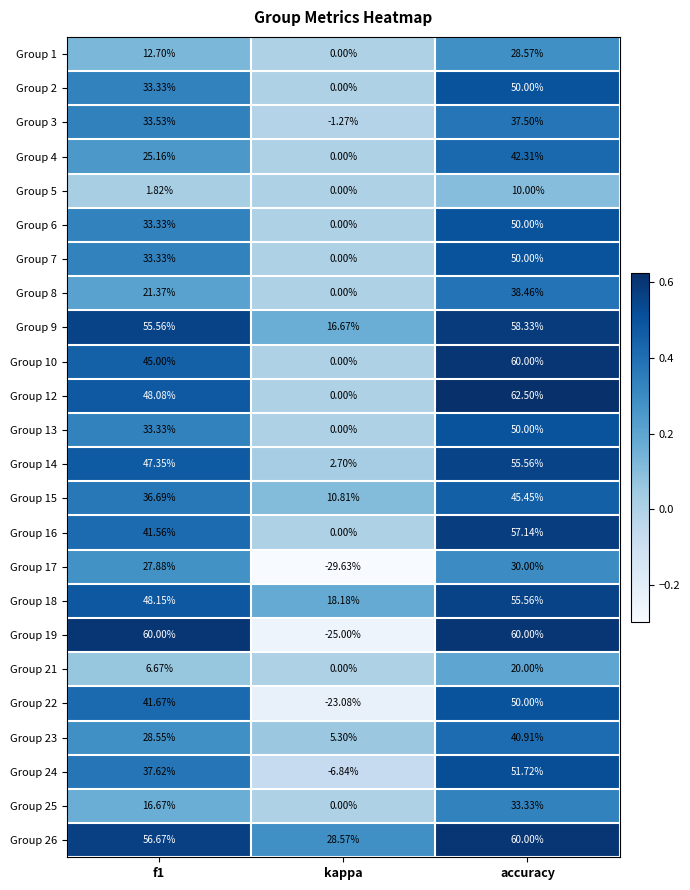

Between kappa and accuracy, which series saw the biggest shift?

Group 19